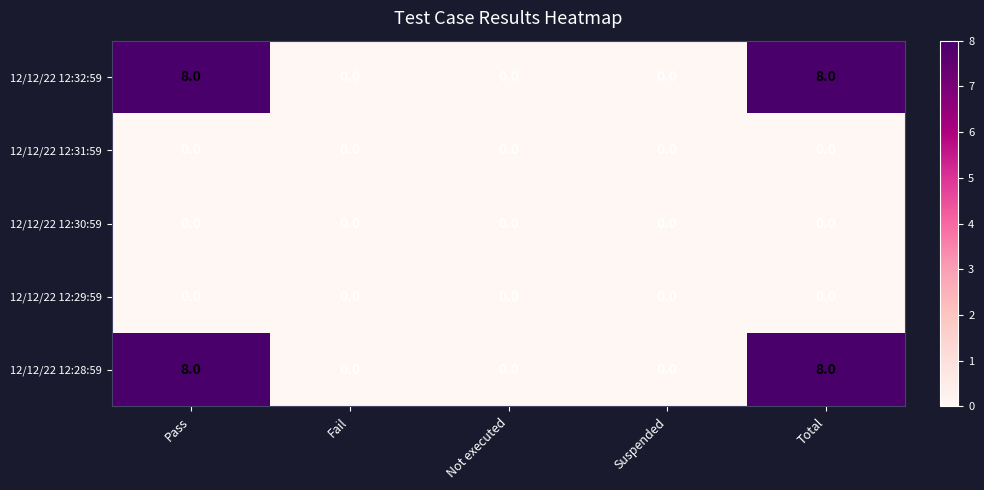

Reading left to right, list all the values displayed in this chart.

12/12/22 12:32:59: 8	0	0	0	8
12/12/22 12:31:59: 0	0	0	0	0
12/12/22 12:30:59: 0	0	0	0	0
12/12/22 12:29:59: 0	0	0	0	0
12/12/22 12:28:59: 8	0	0	0	8